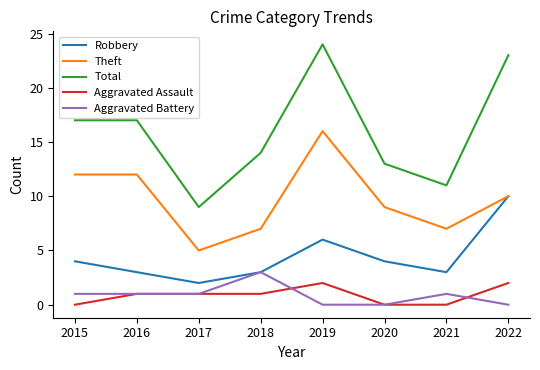

Which series changed the most between 2018 and 2019?

Total